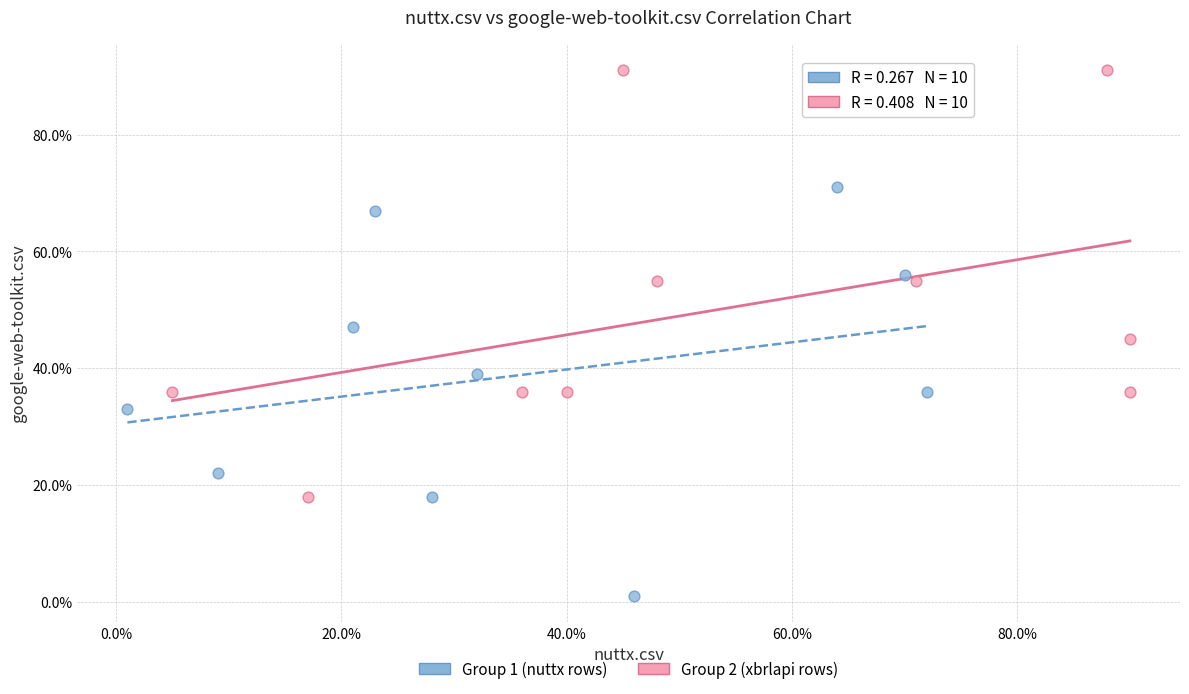

What are all the series names shown in the legend?

Group 1 (nuttx rows), Group 2 (xbrlapi rows)